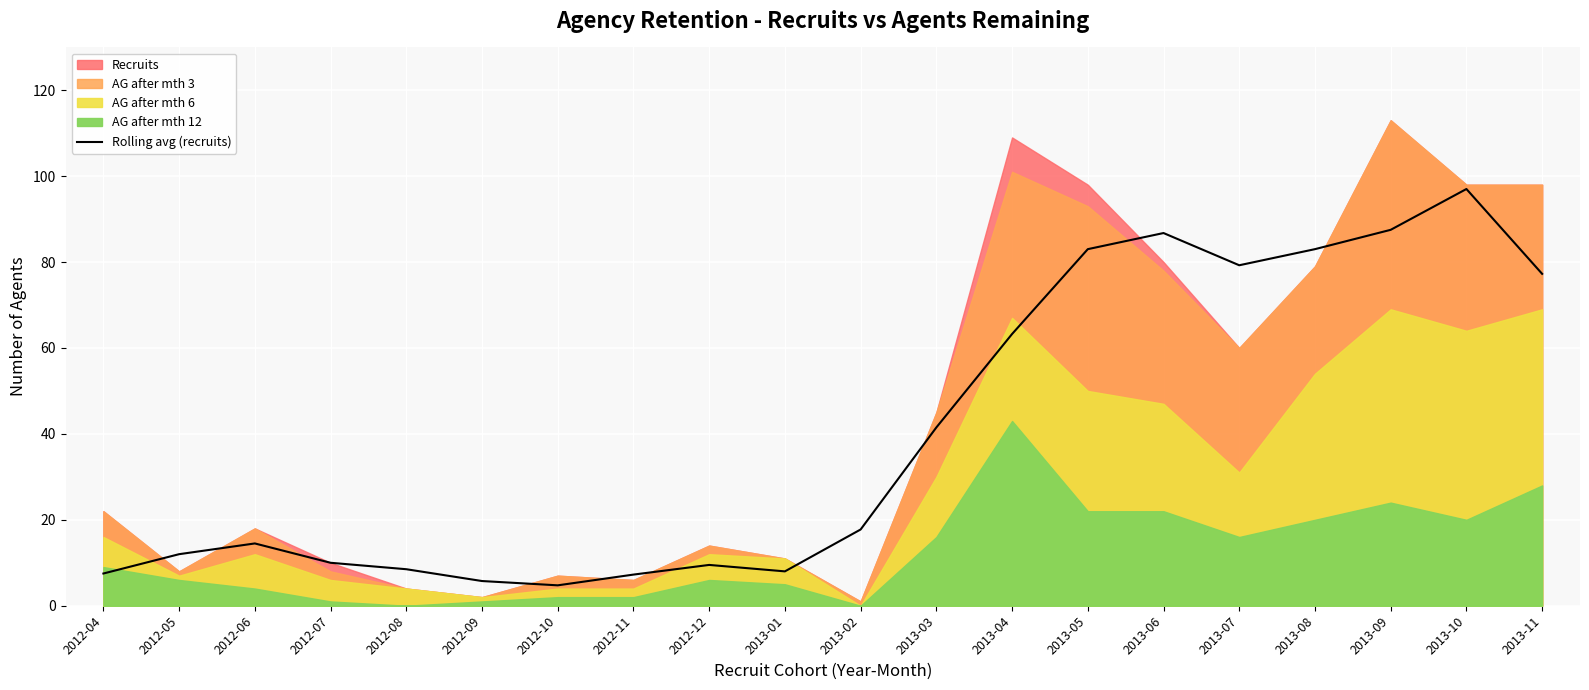

What is the highest value of the Rolling avg (recruits) series?

97.0